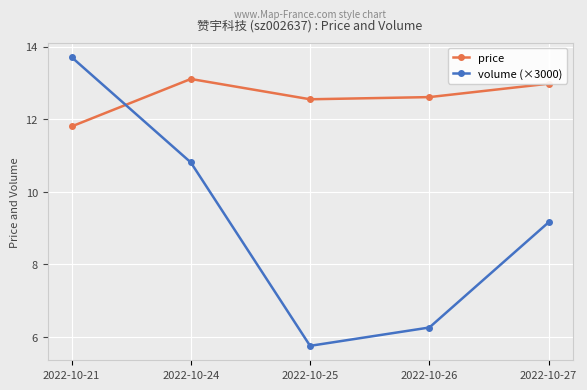

Does the chart display data point markers on the line(s)?

Yes